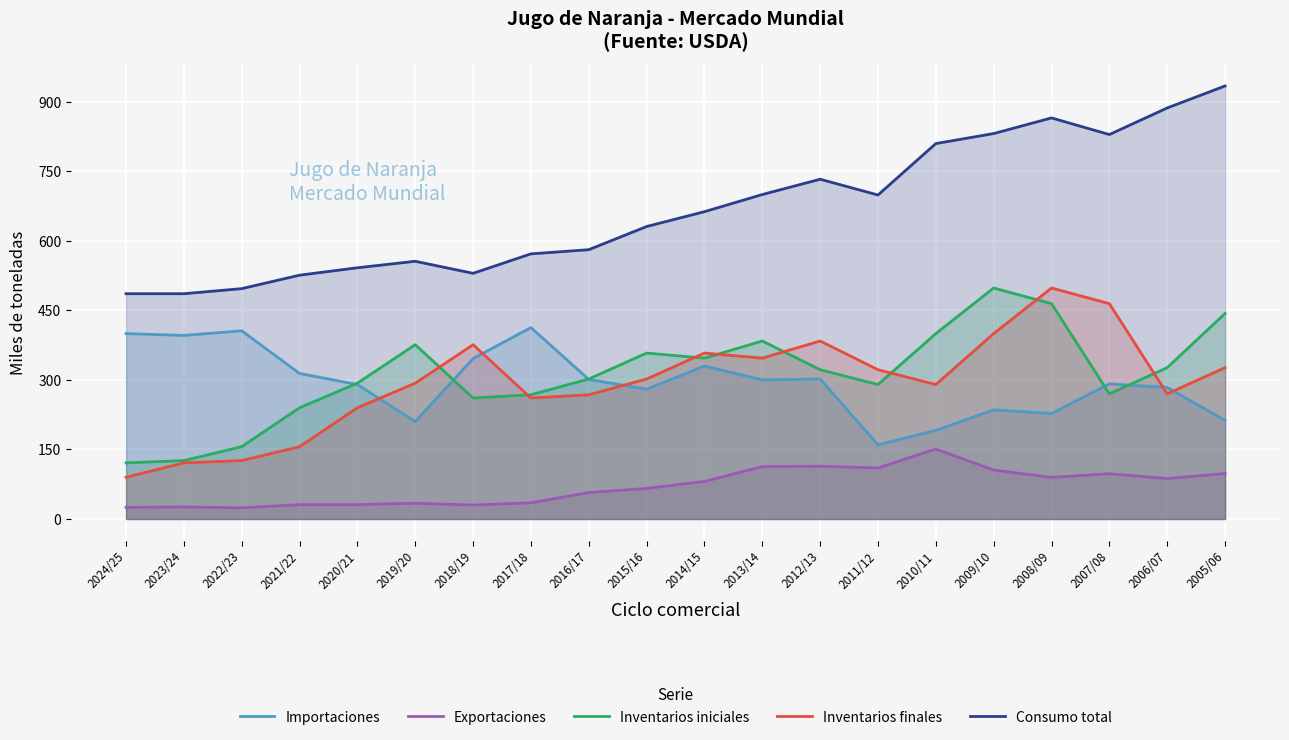

What is the highest value of the Inventarios finales series?

498.3